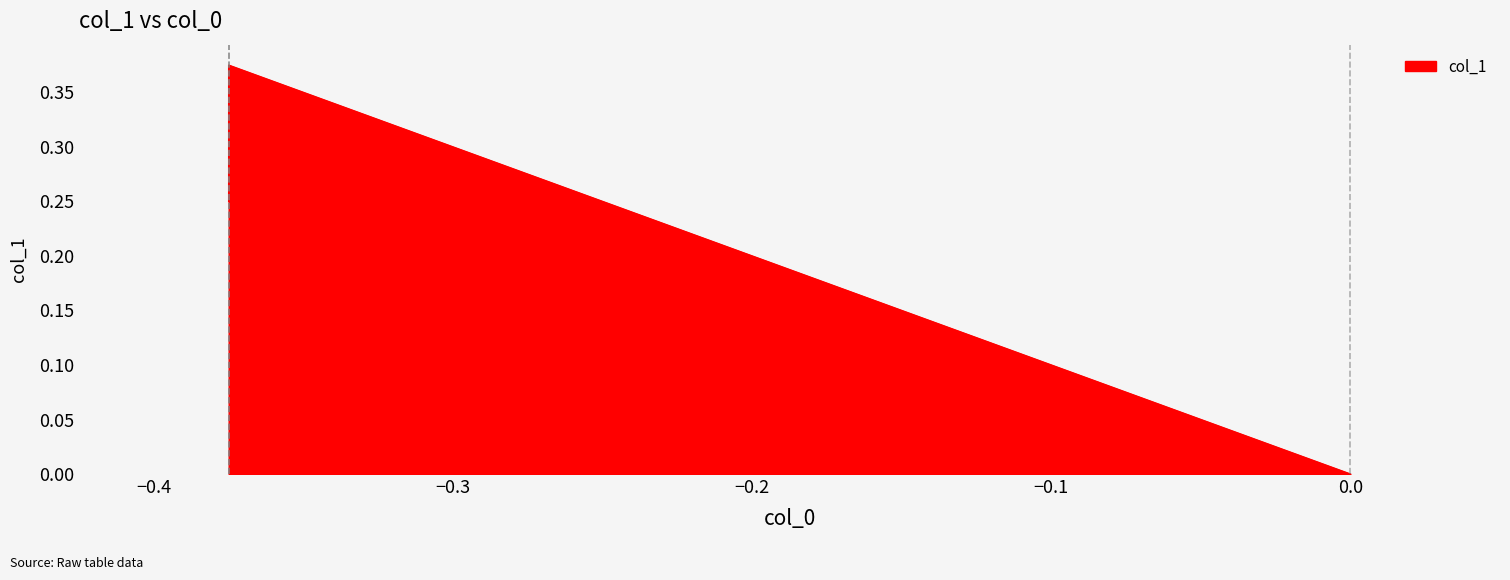

What is the change in value from -0.375 to 0.0?

-0.4